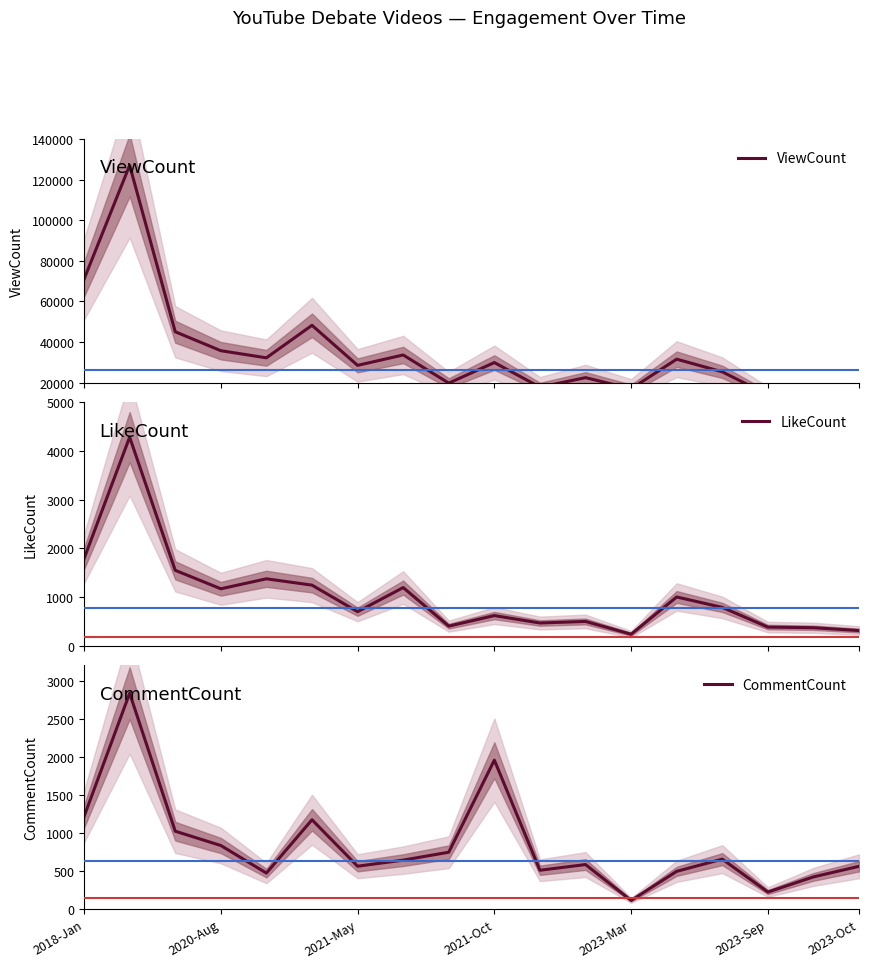

Does the chart display data point markers on the line(s)?

No